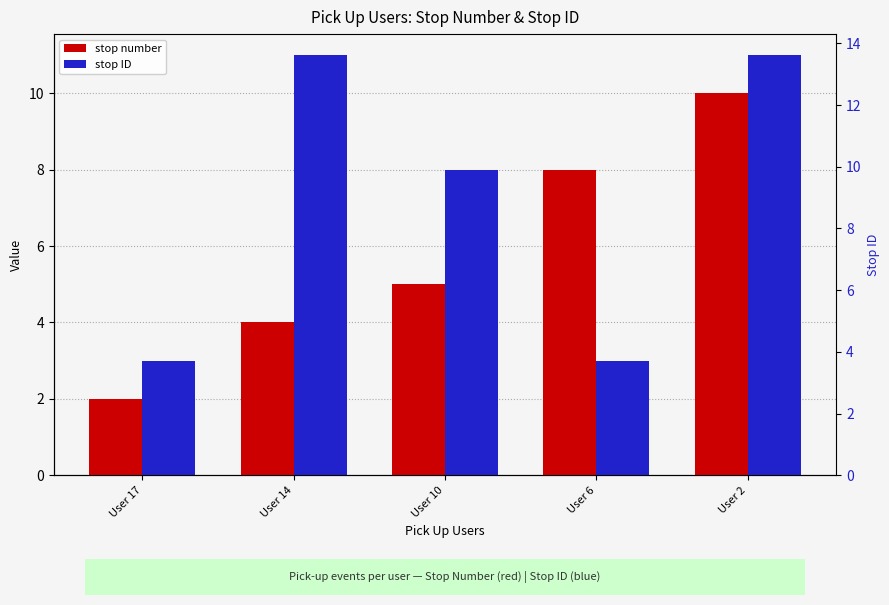

Count the stop number values in the range 4 to 8.

3